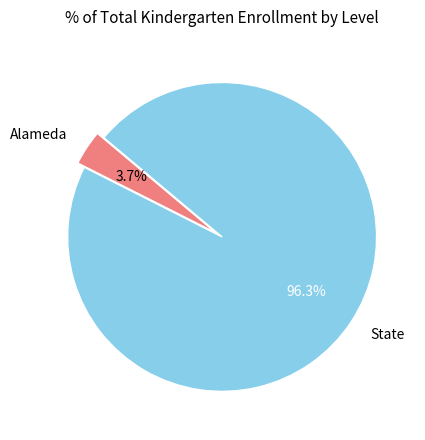

Between State and Alameda, which is larger?

State